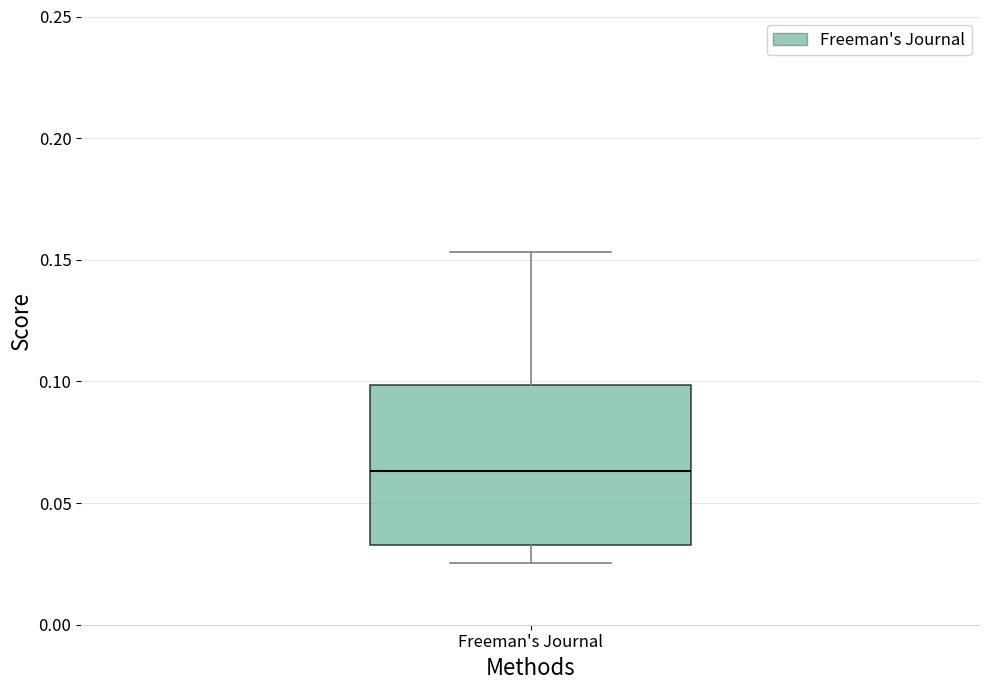

Transcribe this box plot: give where the median line is, the range the box spans, and where the two whiskers end, as read against the y-axis. The values are not printed on the chart, so give them approximately, as read against the axis.

median 0.065, box 0.035 to 0.100, whiskers 0.025 to 0.155